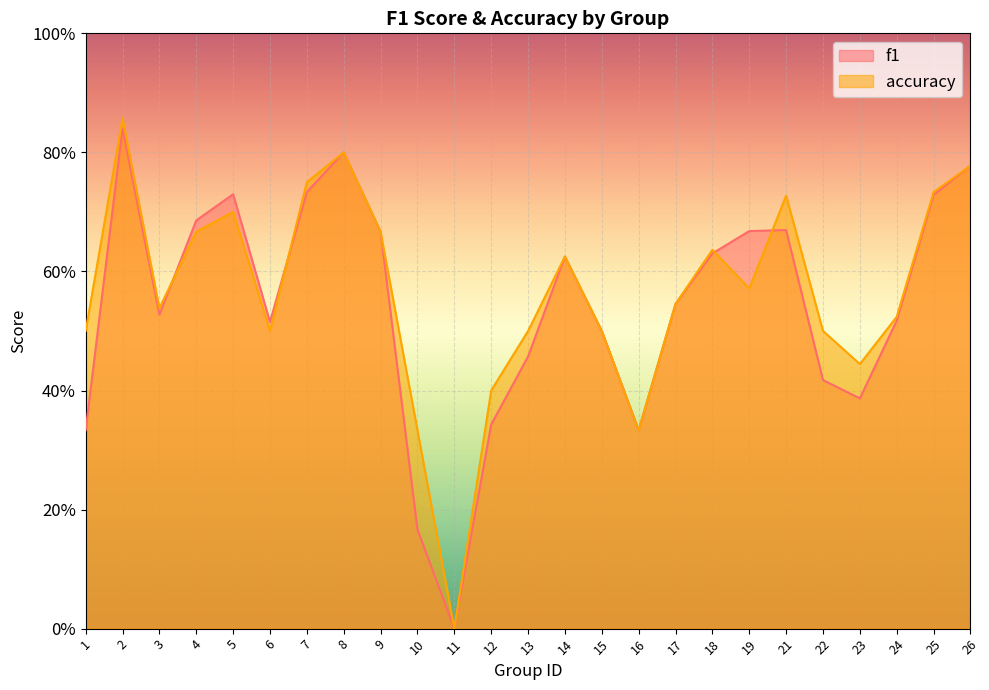

What value does the accuracy series have at 6?

0.5